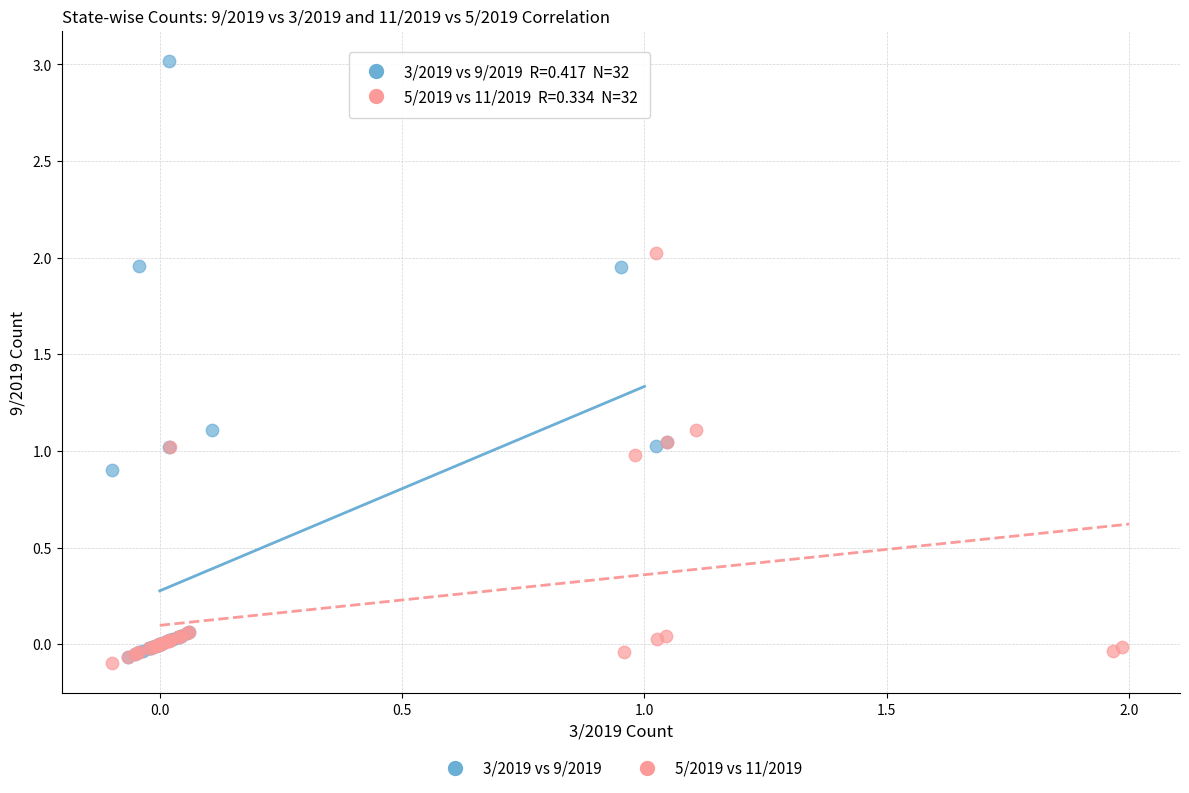

Which series contains the highest Y value?

3/2019 vs 9/2019